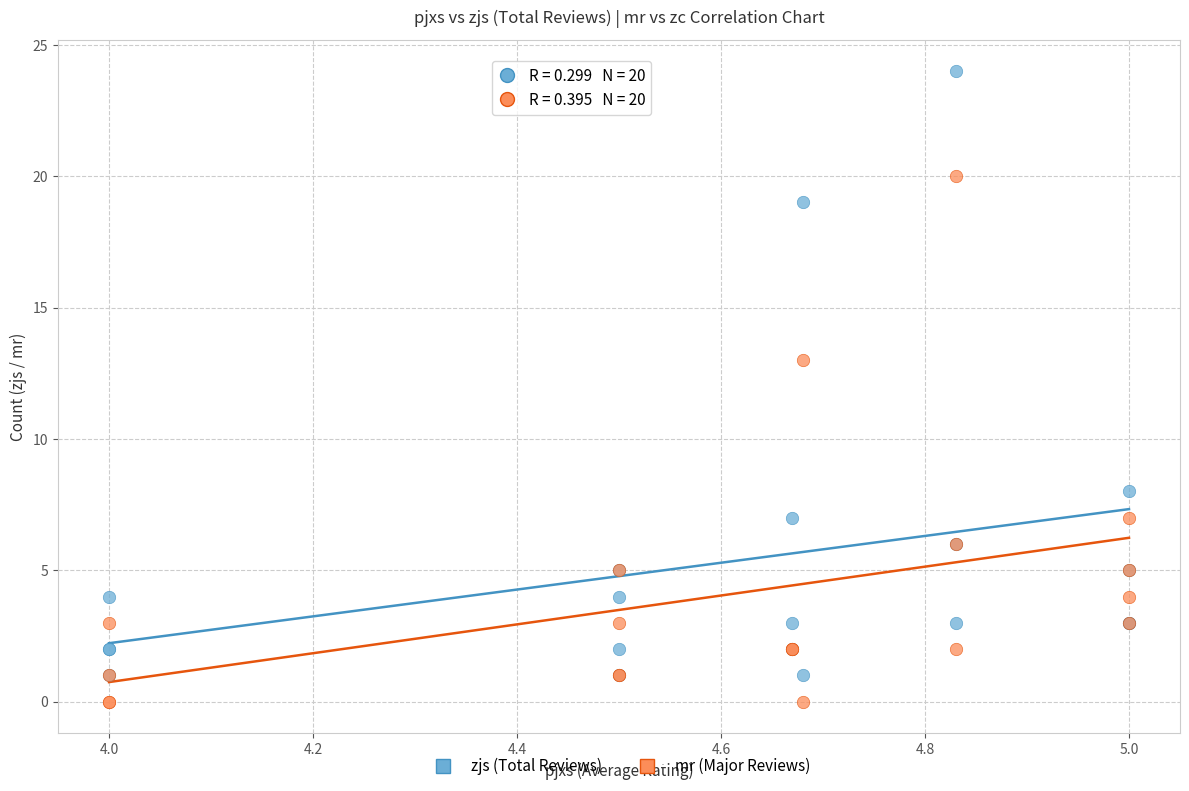

Across all series, what Y value is closest to 12?

13